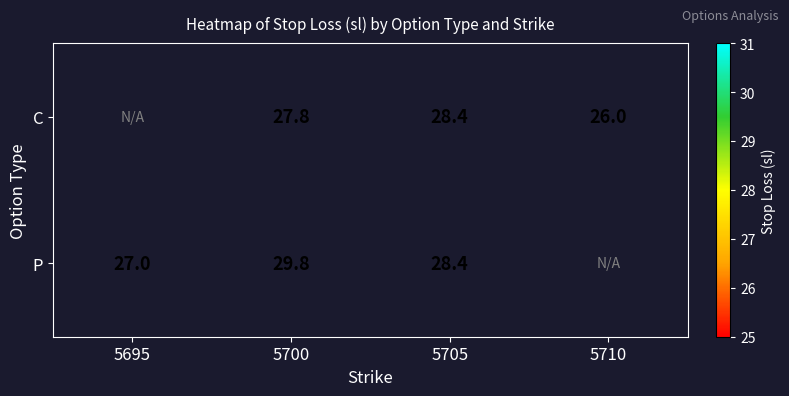

What is the difference between the highest and lowest values at 5700?

2.0